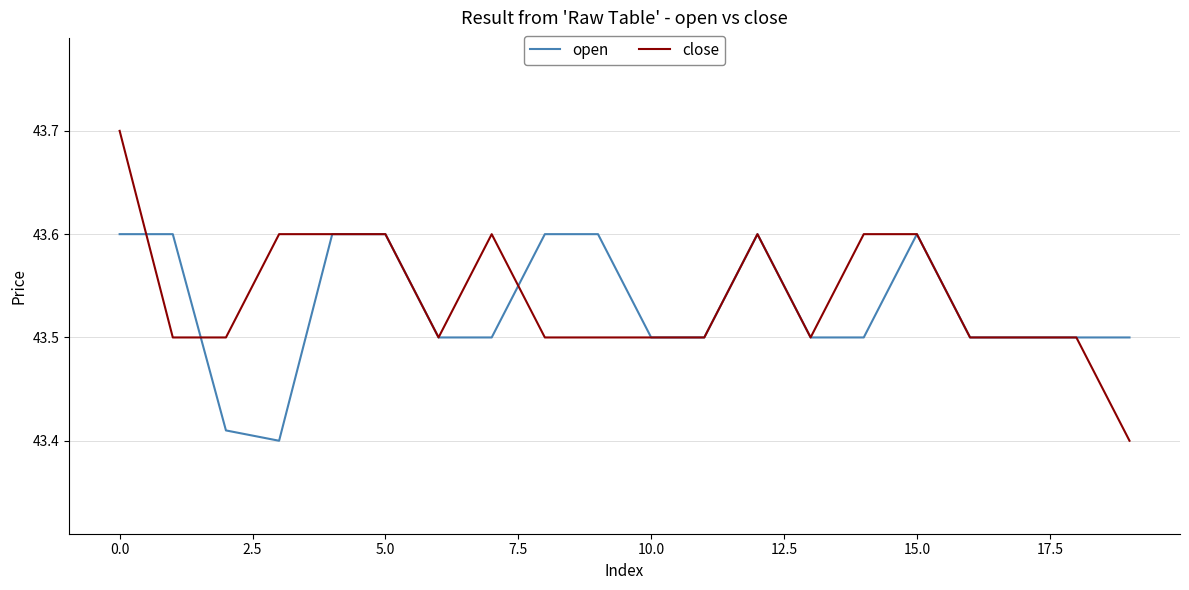

What is the maximum value shown in the chart?

43.7